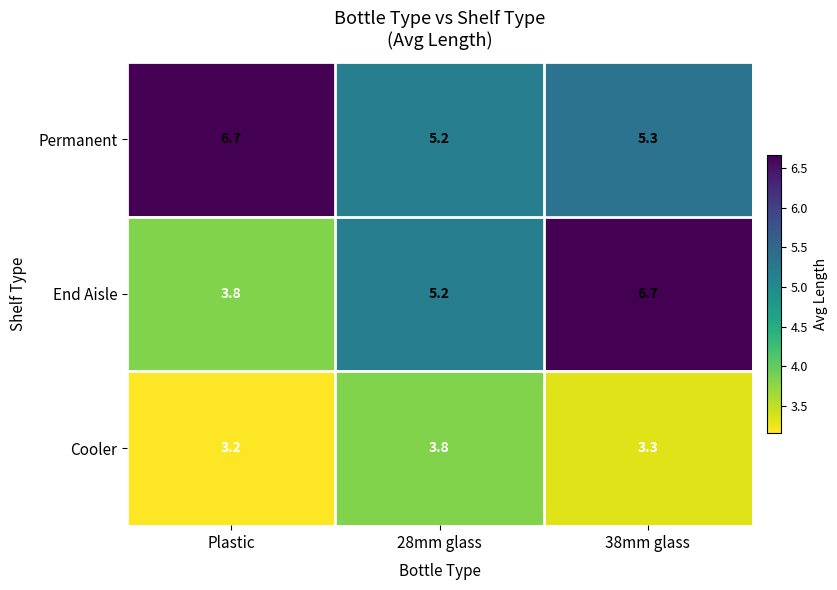

What is the average value of the Permanent series?

5.7